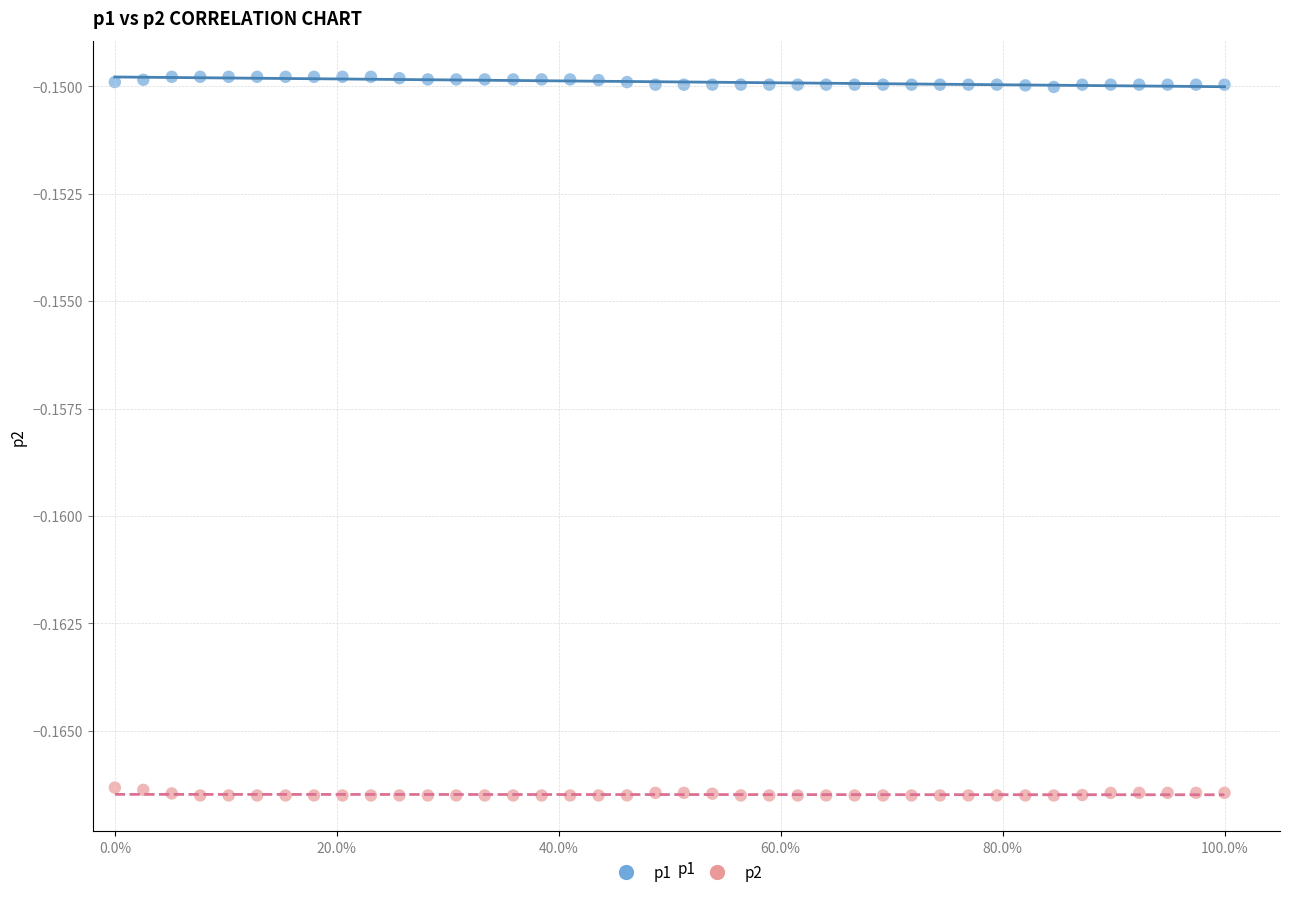

What are all the series names shown in the legend?

p1, p2